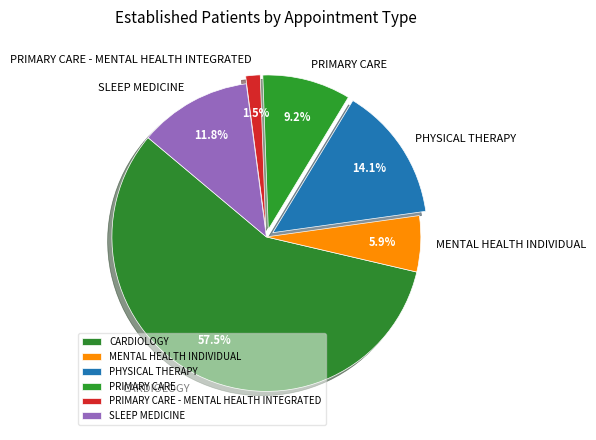

Is there a majority slice in this chart?

Yes